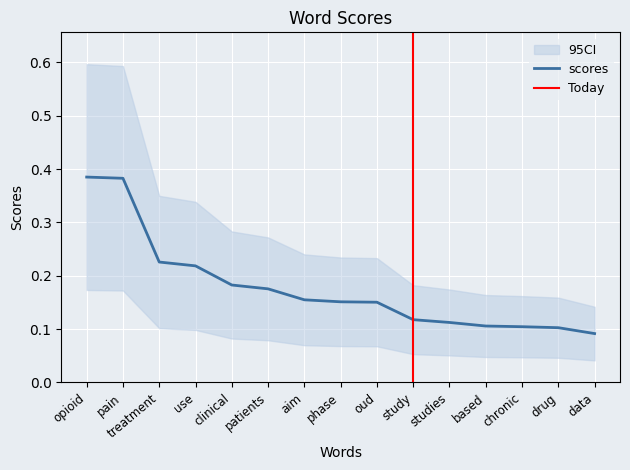

Reading left to right, list all the values displayed in this chart.

0.4	0.4	0.2	0.2	0.2	0.2	0.2	0.2	0.2	0.1	0.1	0.1	0.1	0.1	0.1